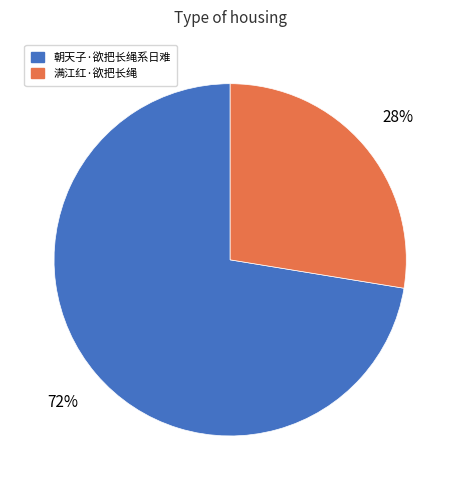

How many segments does this pie chart have?

2